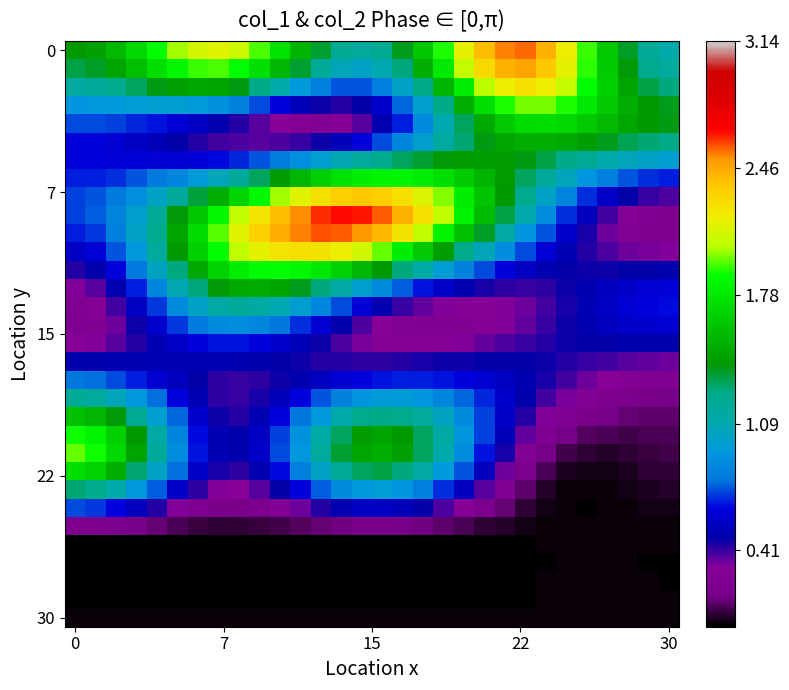

At how many categories does at least one series exceed 2?

20